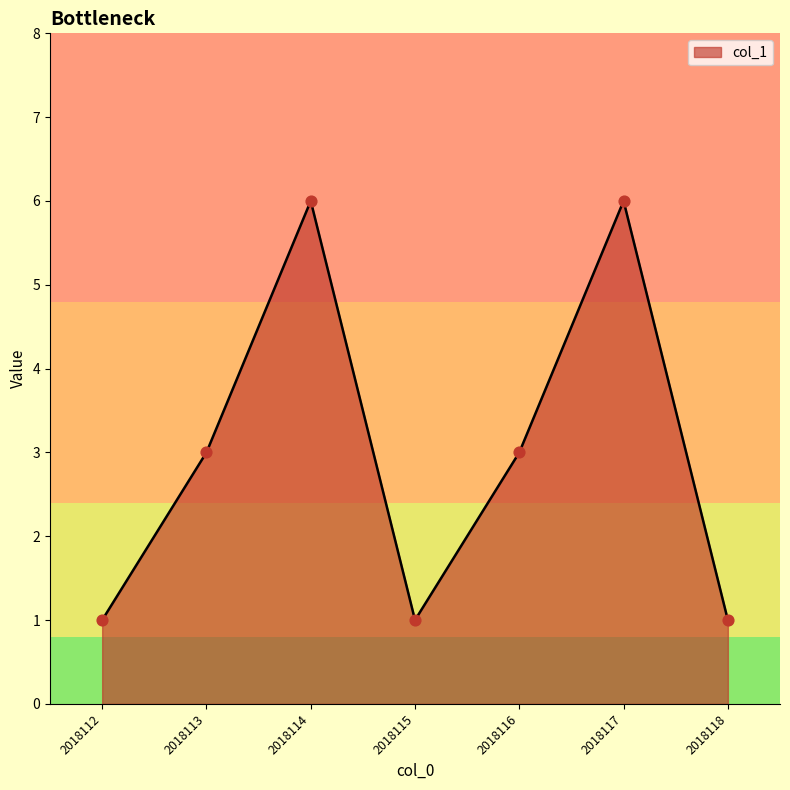

Between 2018115 and 2018116, which is larger?

2018116